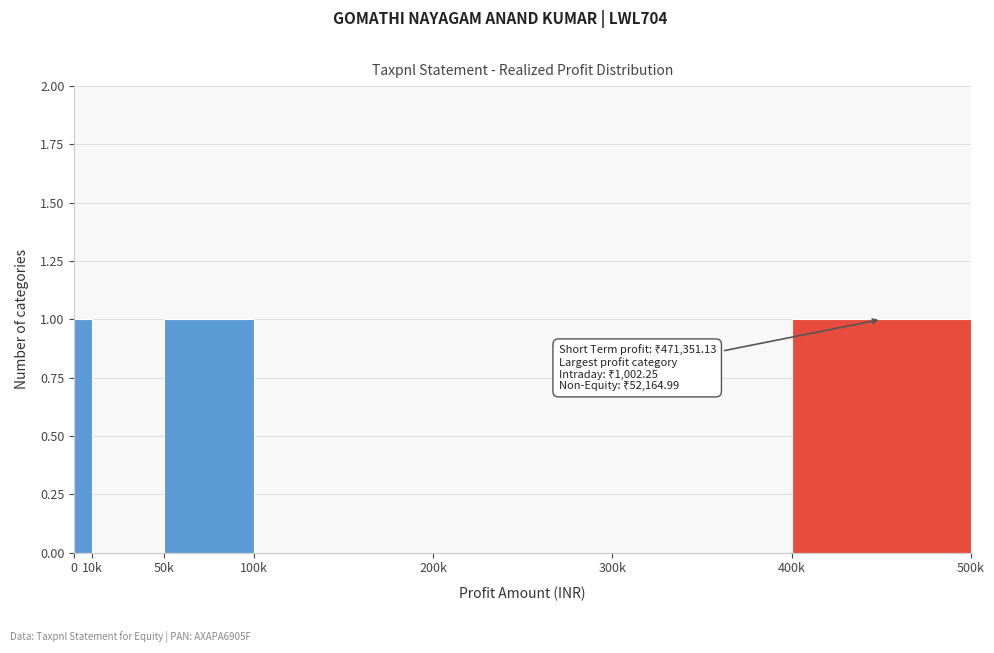

Reading right to left, what are all the values shown in this chart?

400k=1	300k=0	200k=0	100k=0	50k=1	10k=0	0=1